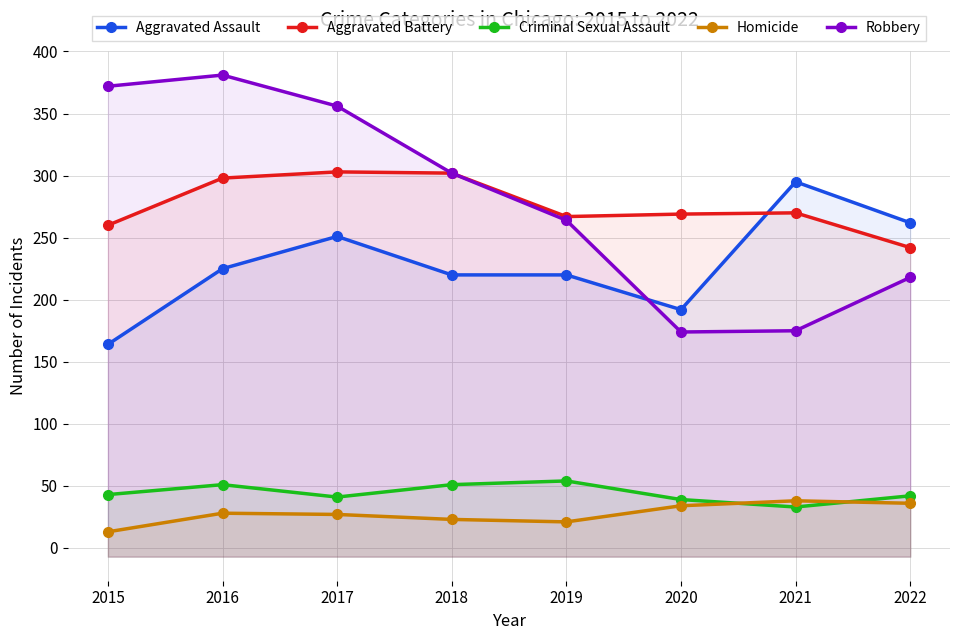

Where is Homicide nearest to the value 25?

2017